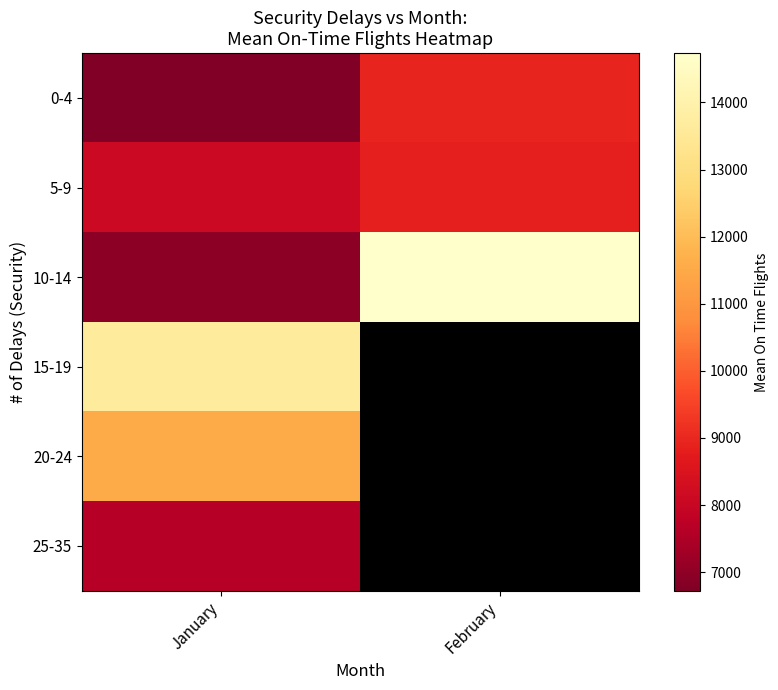

How many distinct data groups are displayed?

6